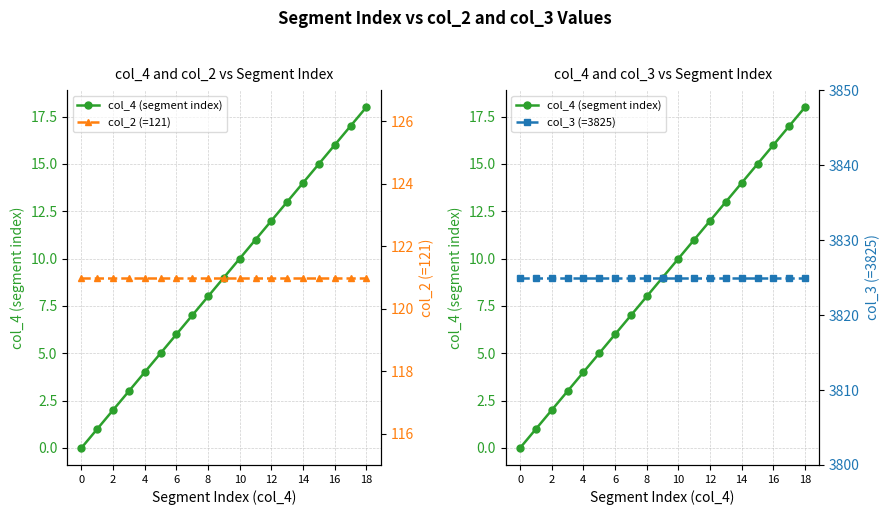

What is the approximate value of col_4 (segment index) at 6, to the nearest 5?

5